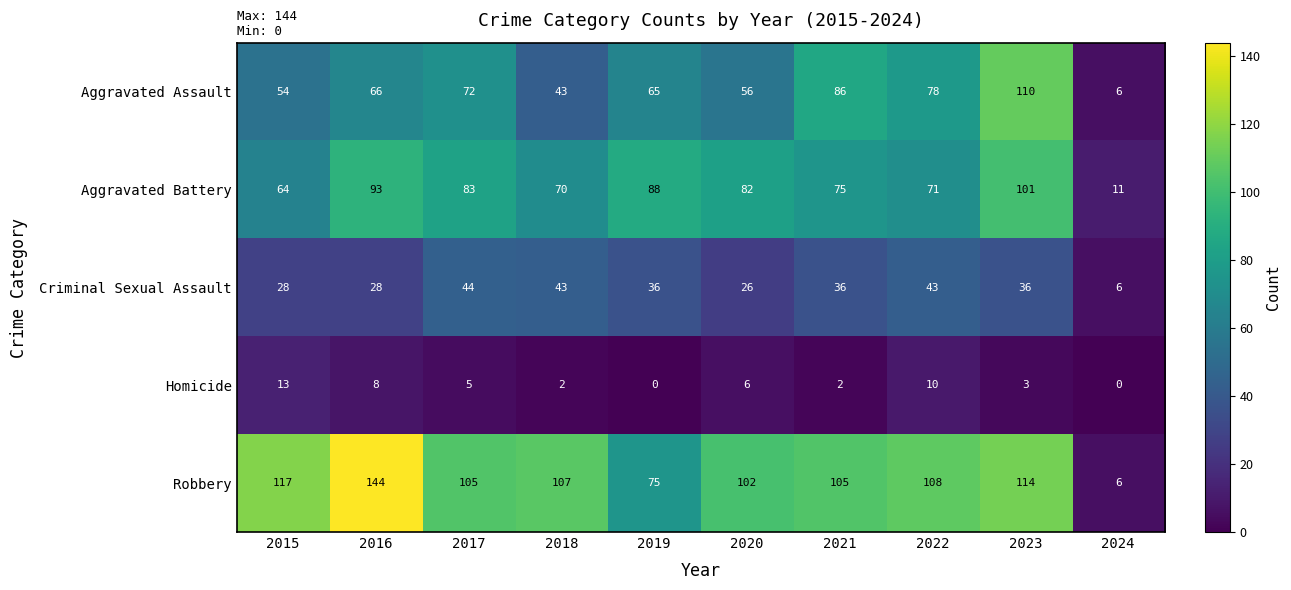

At 2023, list the series in order from largest to smallest.

Robbery, Aggravated Assault, Aggravated Battery, Criminal Sexual Assault, Homicide